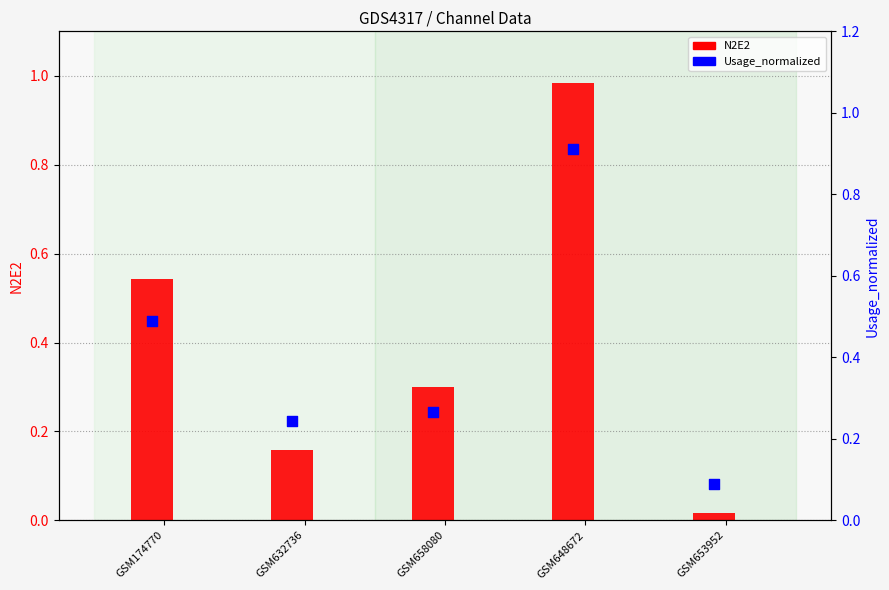

Is the value of Usage_normalized at GSM653952 greater than the value of N2E2 at GSM648672?

No